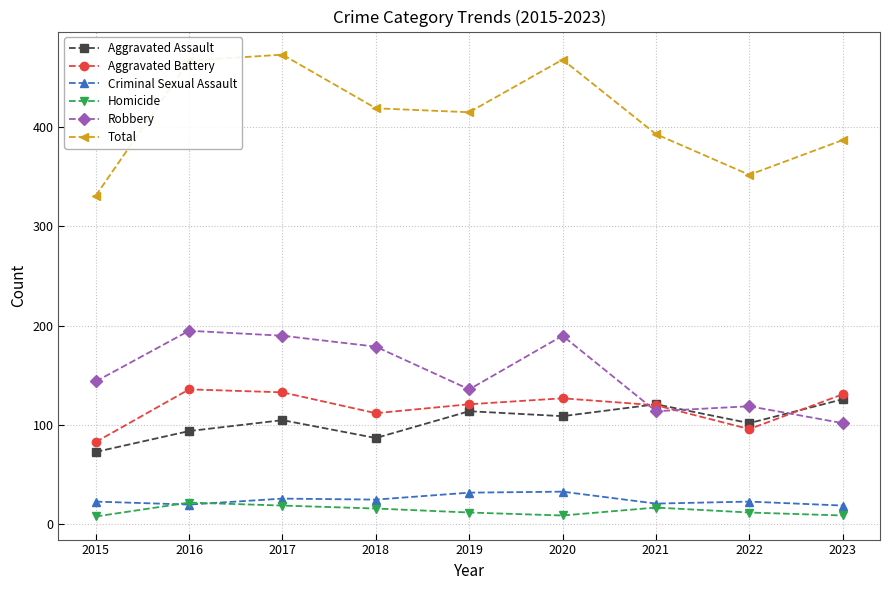

Which series changed the most between 2016 and 2018?

Total